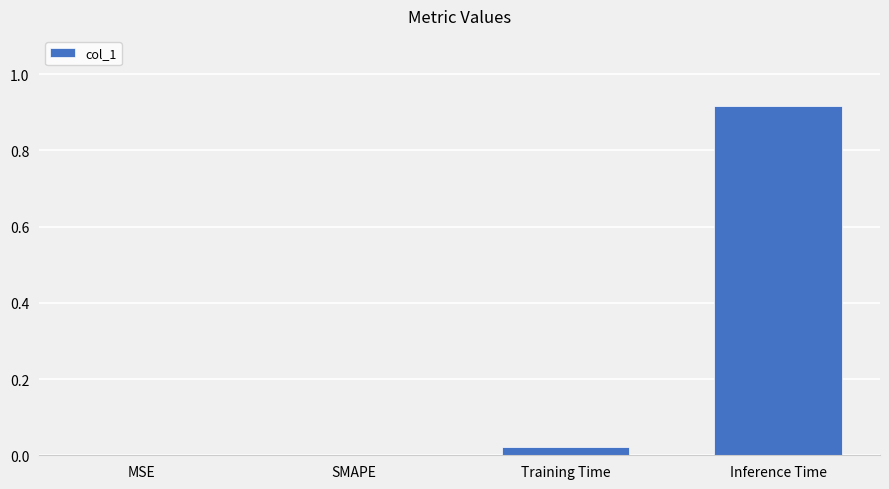

Is it true that the value at SMAPE is -0.6?

False